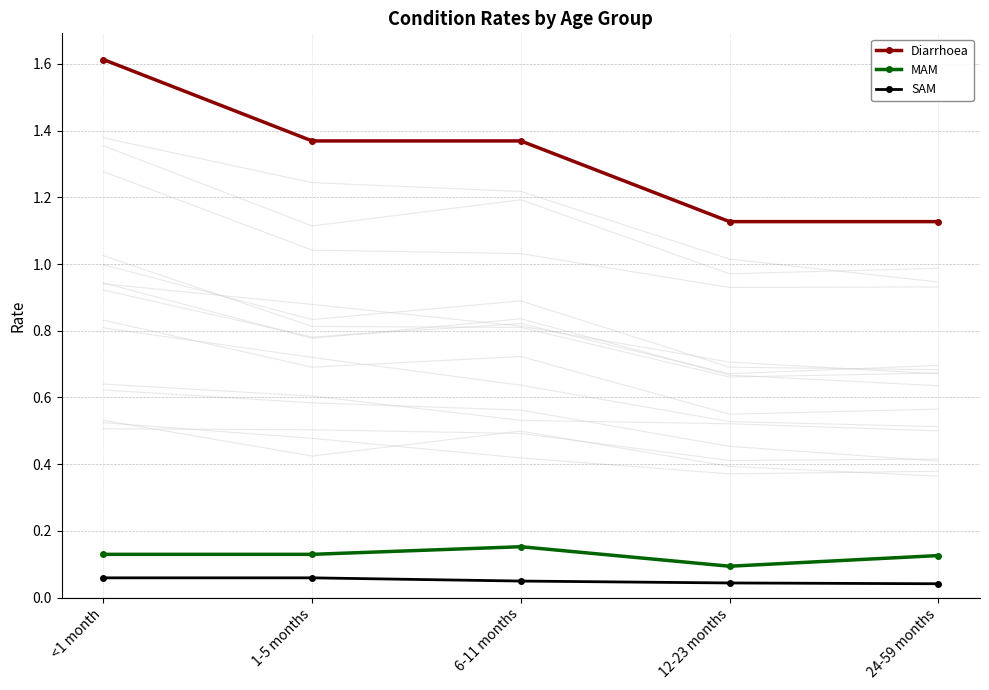

Read the SAM value at <1 month.

0.1